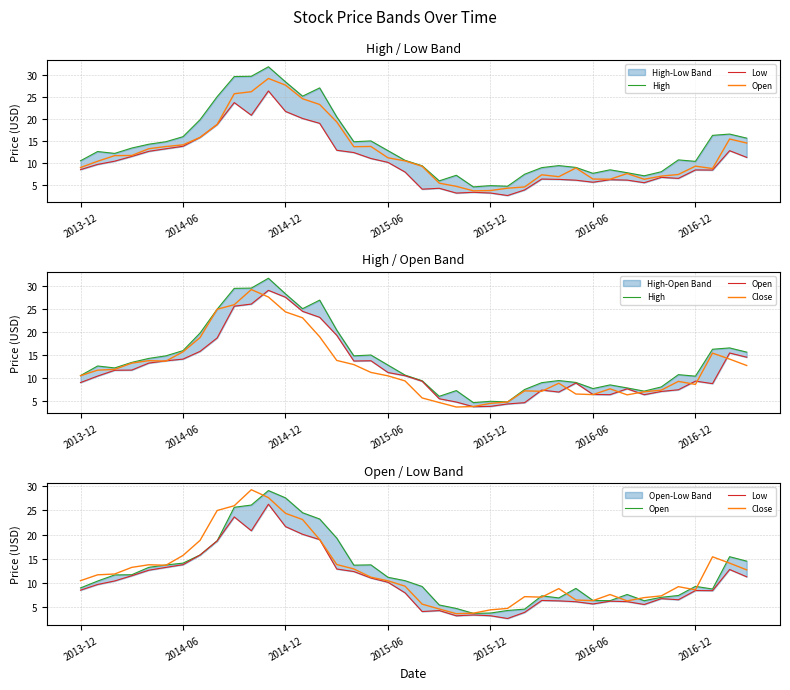

List the series in order of their peak value, highest first.

High, Close, Open, Low